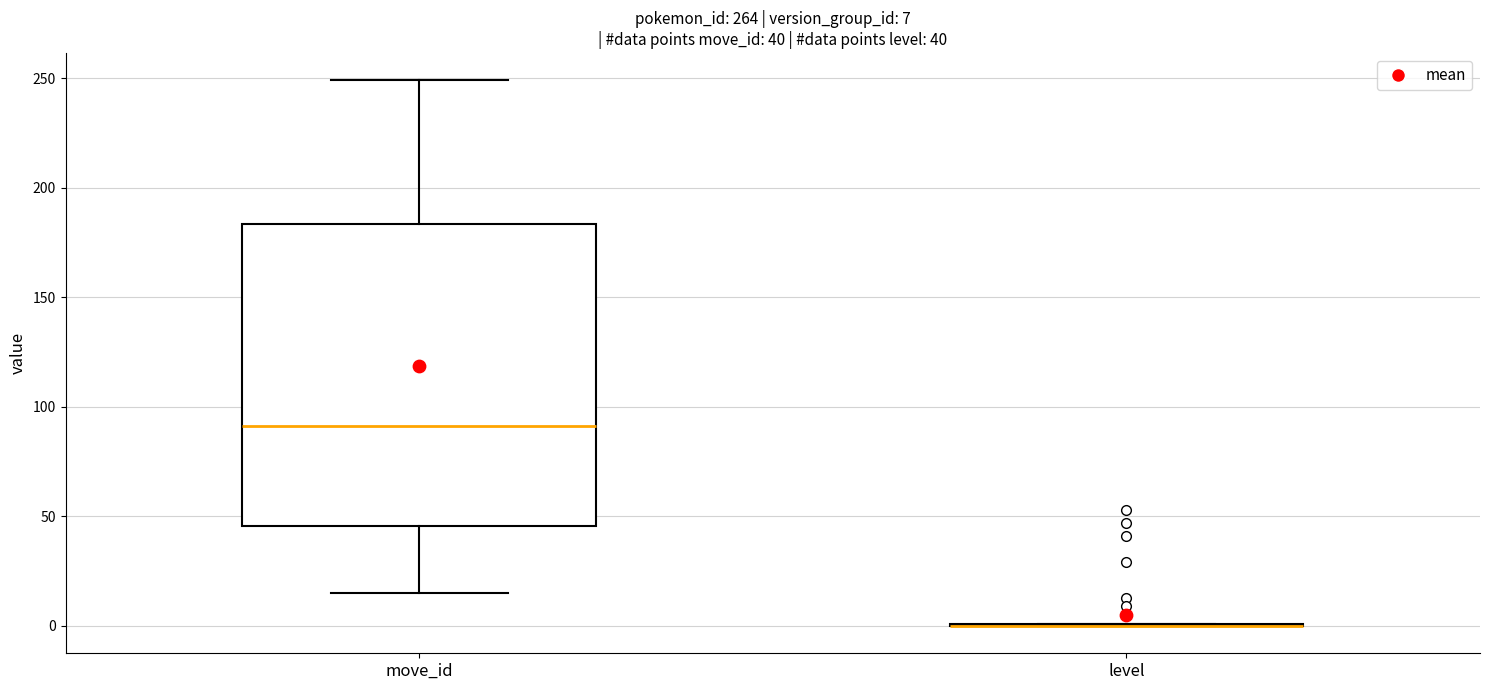

Comparing the boxes themselves (not the whiskers), which one is the tallest?

move_id